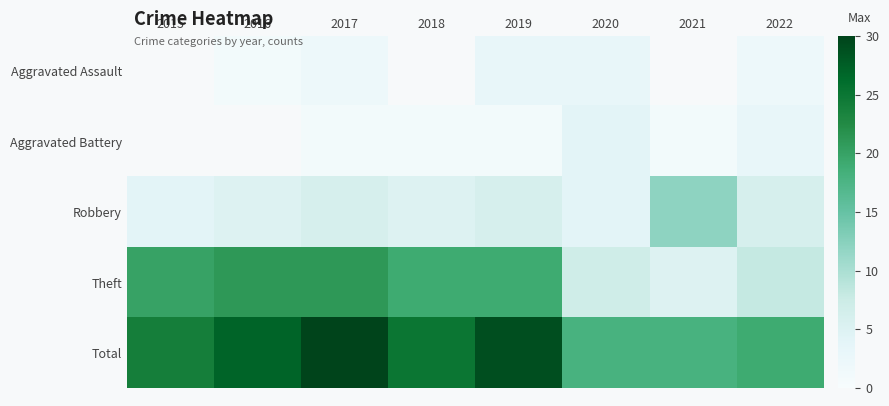

Is it true that Aggravated Assault equals 0.4 at 2017?

False